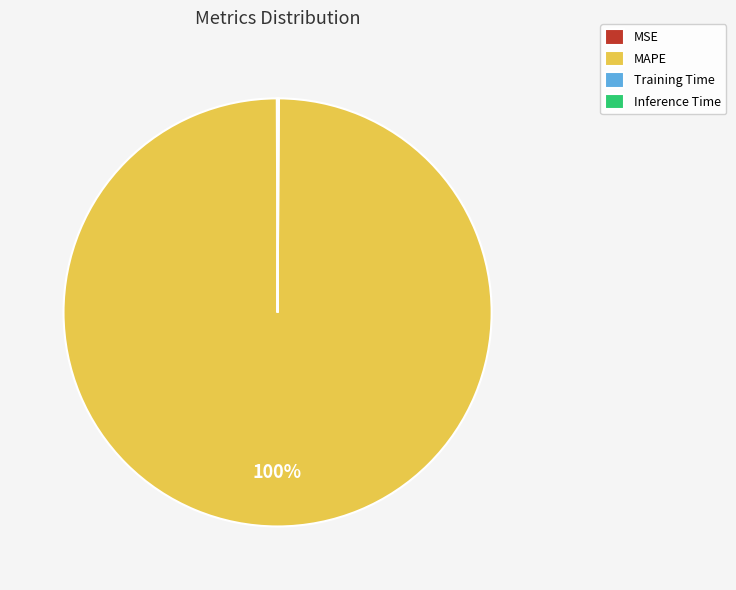

What is the largest slice in the pie chart?

MAPE